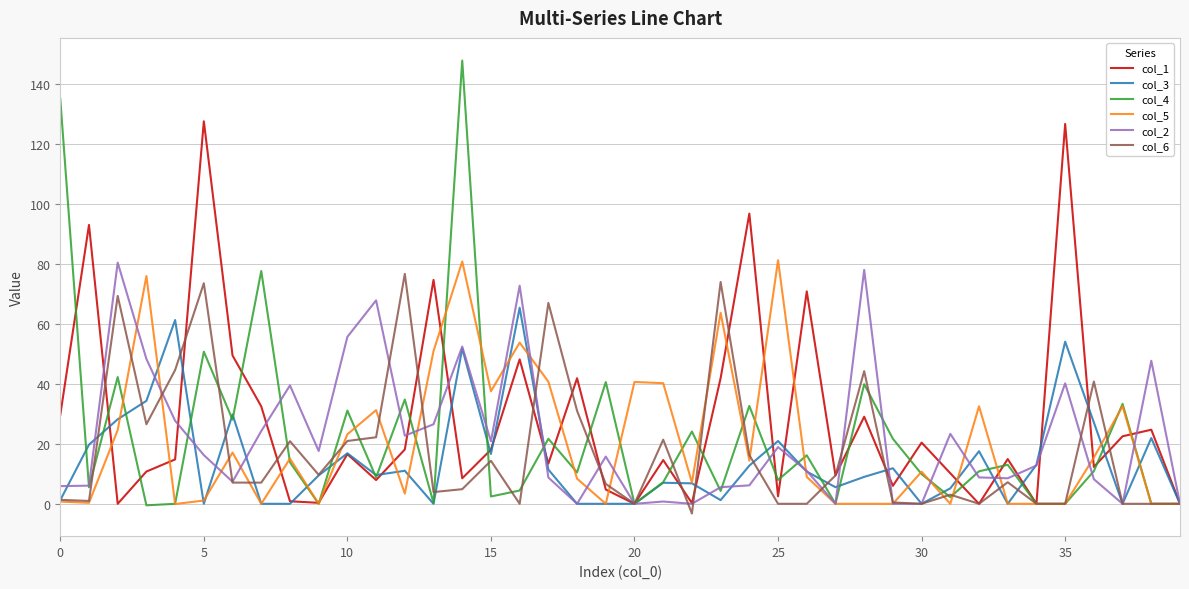

What is the maximum value shown in the chart?

147.8